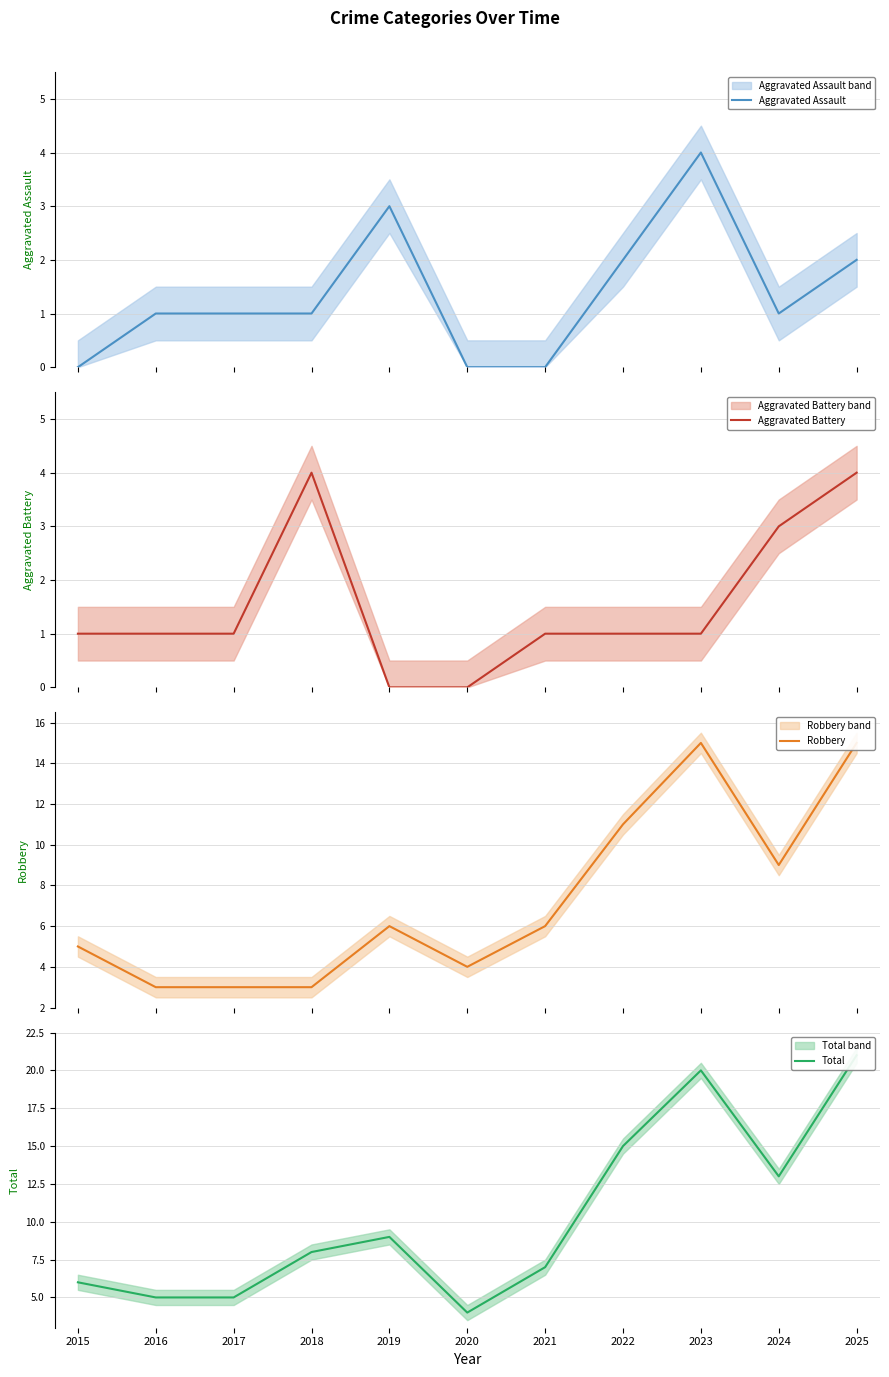

What is the value of the Total point at the 6th from the left?

4